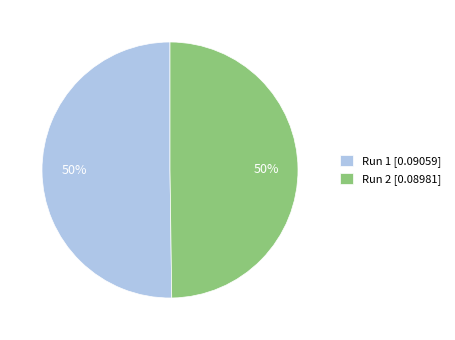

Combined, do Run 1 [0.09059] and Run 2 [0.08981] account for over 50%?

Yes